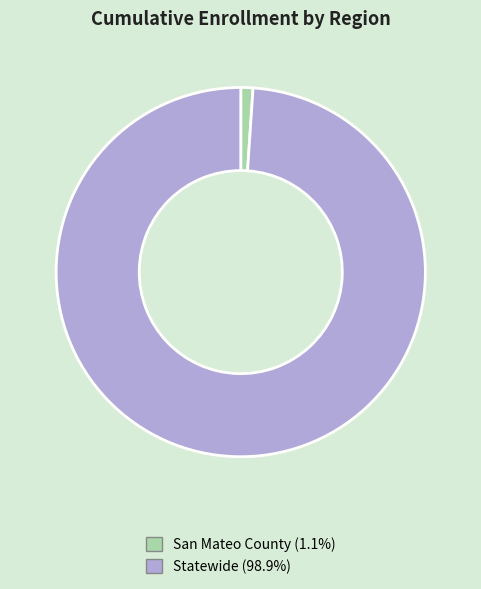

Which slice is the smallest?

San Mateo County